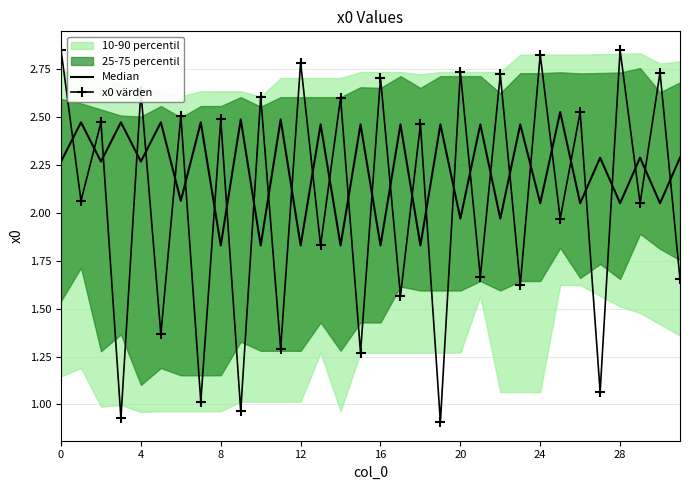

What is the minimum value shown in the chart?

0.9